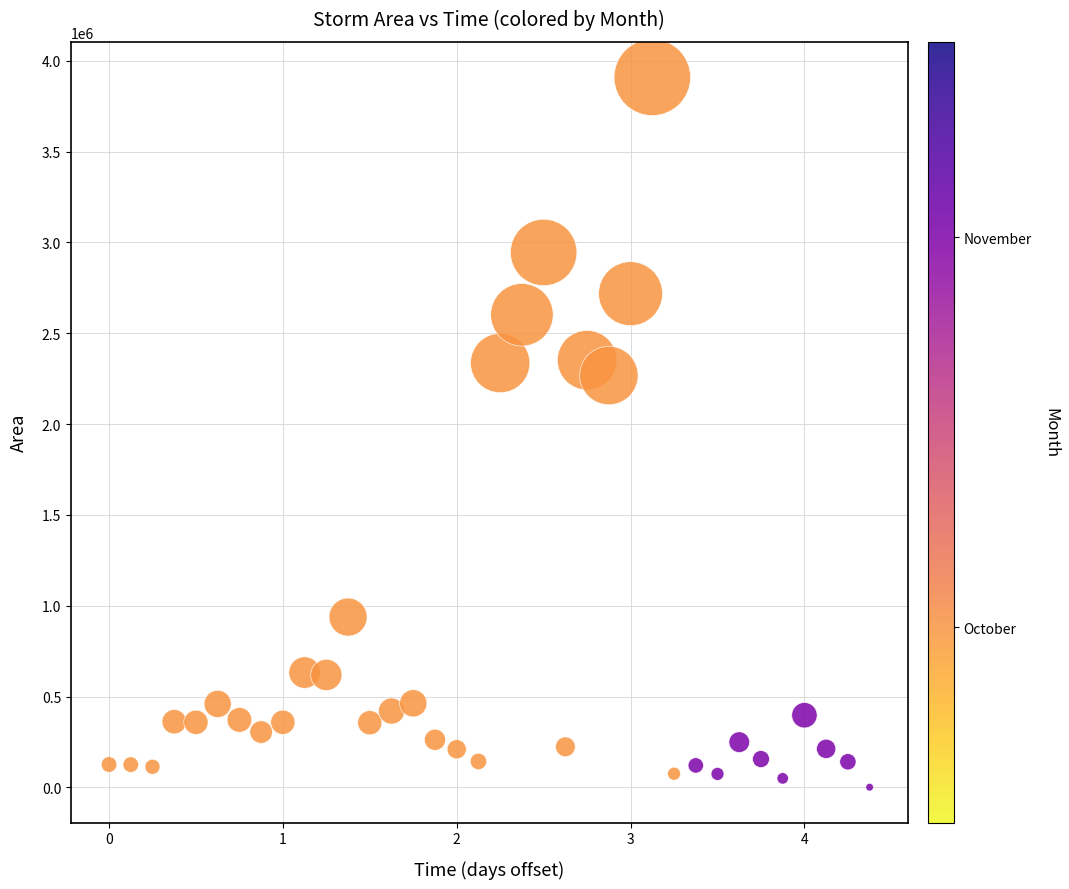

What is the range of Y values (max minus min)?

3908750